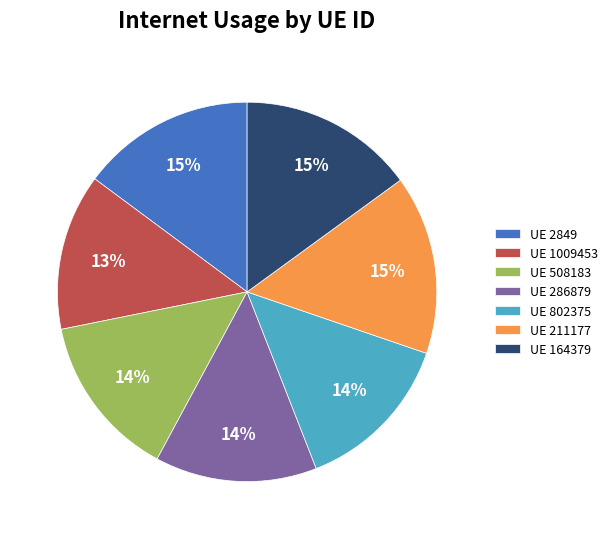

To the nearest percent, what is the difference between the largest and smallest slice percentages?

2%